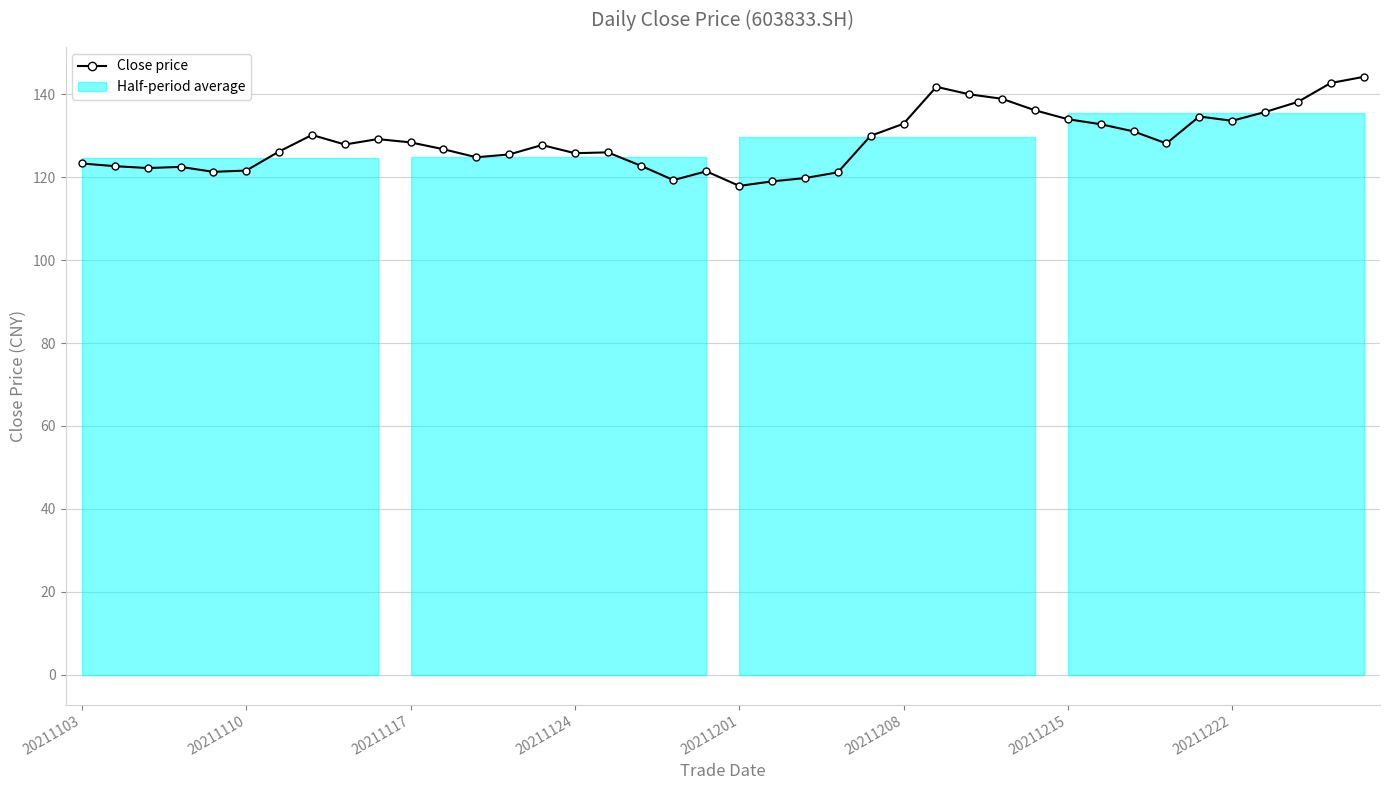

The chart shows a value of 134.0 at 20211215. True or false?

True